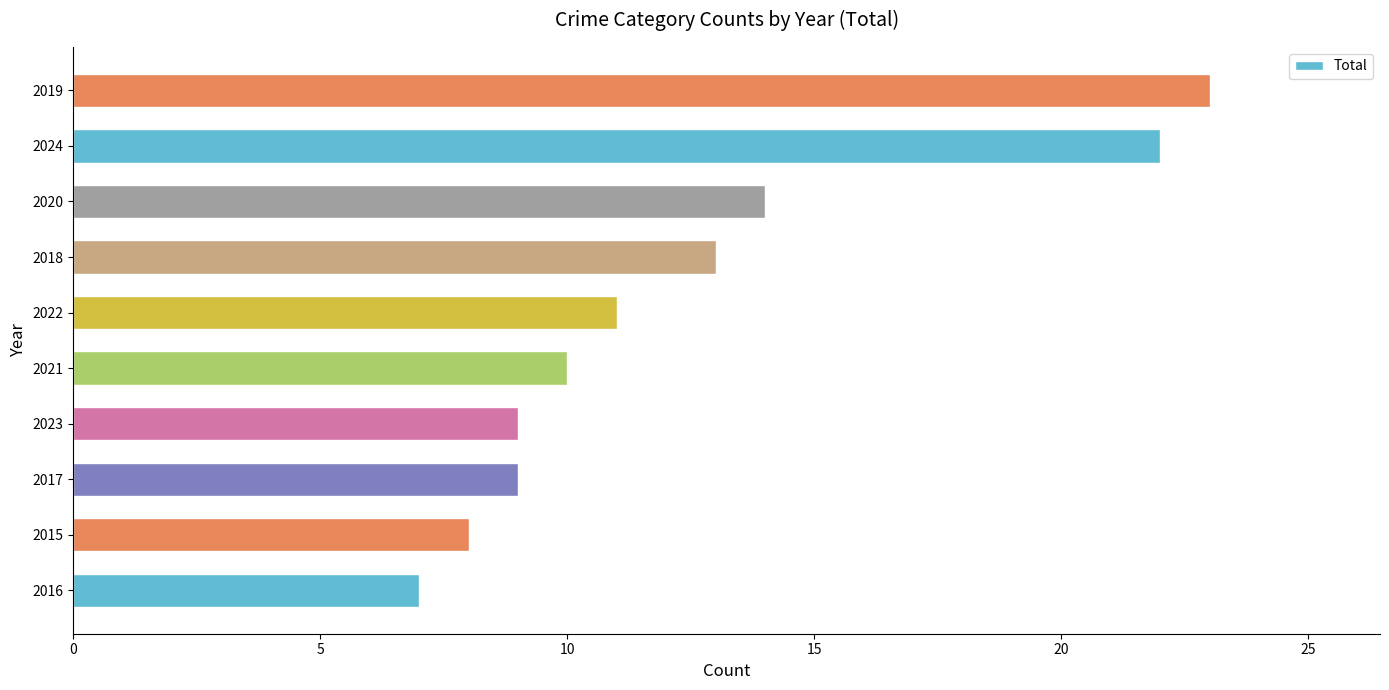

Between 2019 and 2023, which is larger?

2019